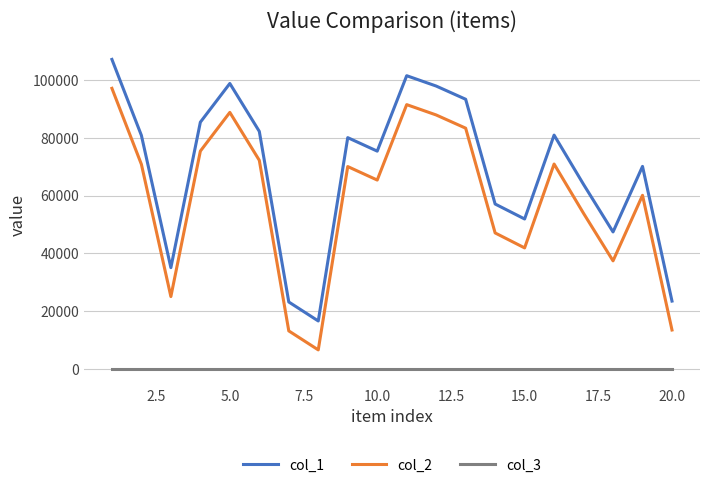

What is the highest value of the col_1 series?

107097